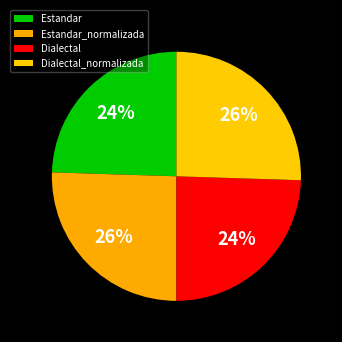

Is Dialectal_normalizada the majority of the pie?

No